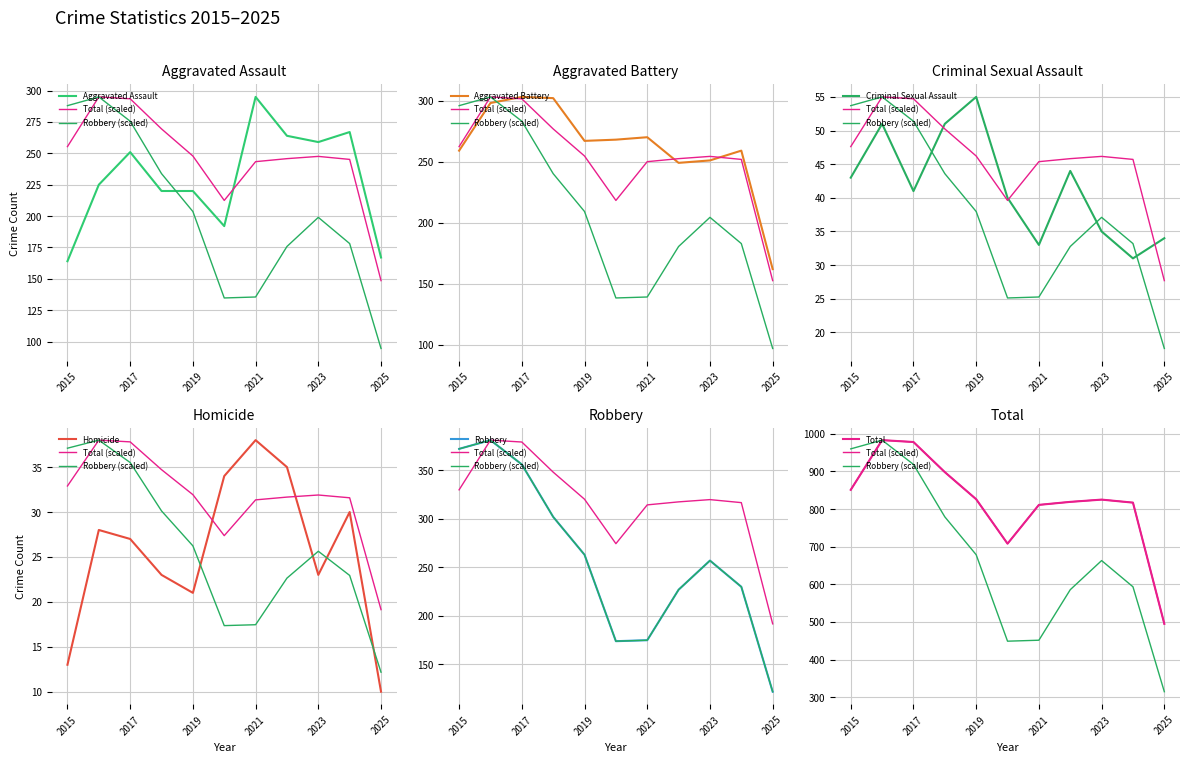

What is the smallest value displayed?

10.0